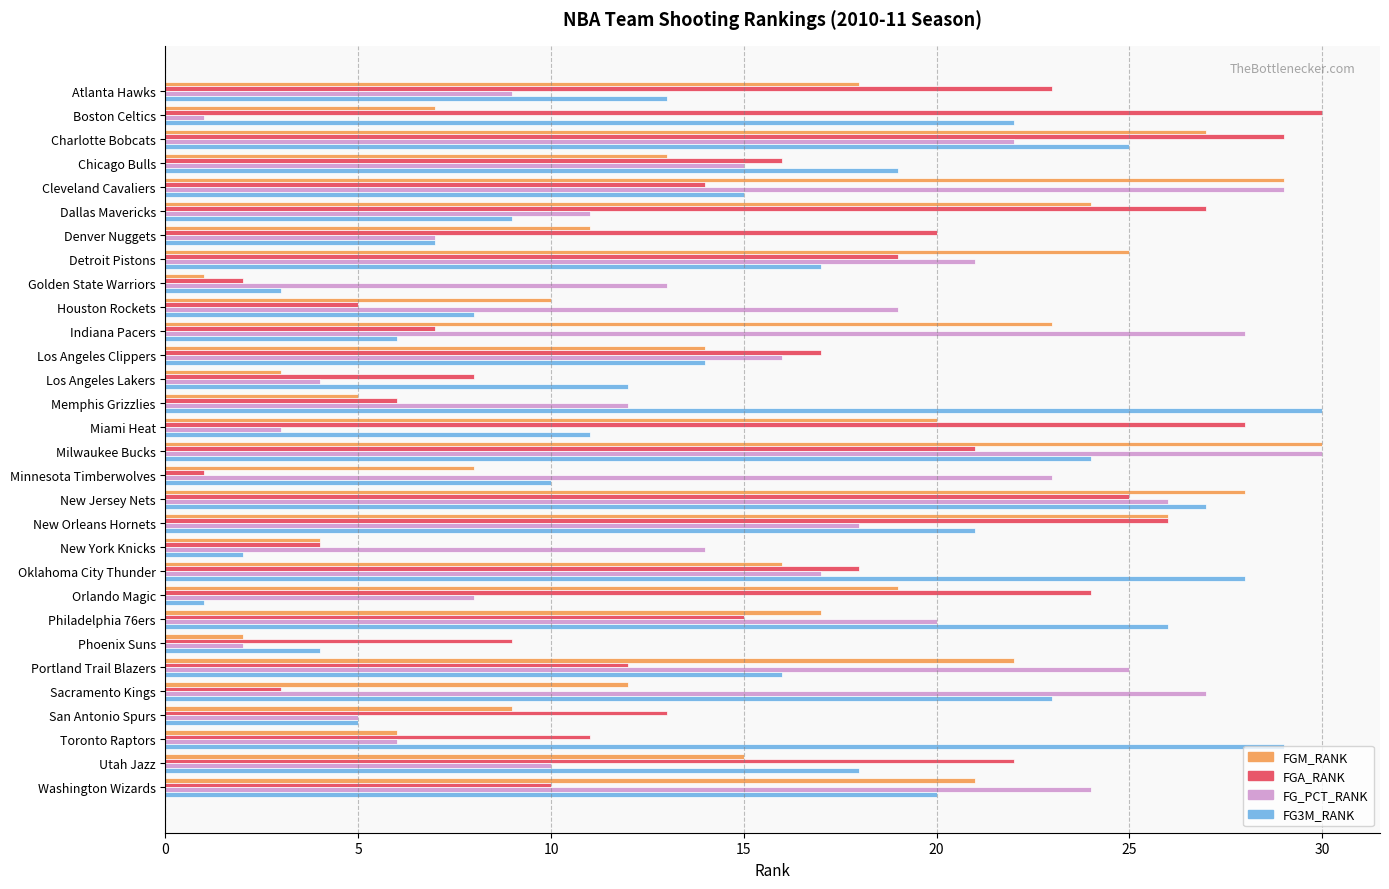

Rank the categories by FGM_RANK value from highest to lowest.

Milwaukee Bucks, Cleveland Cavaliers, New Jersey Nets, Charlotte Bobcats, New Orleans Hornets, Detroit Pistons, Dallas Mavericks, Indiana Pacers, Portland Trail Blazers, Washington Wizards, Miami Heat, Orlando Magic, Atlanta Hawks, Philadelphia 76ers, Oklahoma City Thunder, Utah Jazz, Los Angeles Clippers, Chicago Bulls, Sacramento Kings, Denver Nuggets, Houston Rockets, San Antonio Spurs, Minnesota Timberwolves, Boston Celtics, Toronto Raptors, Memphis Grizzlies, New York Knicks, Los Angeles Lakers, Phoenix Suns, Golden State Warriors